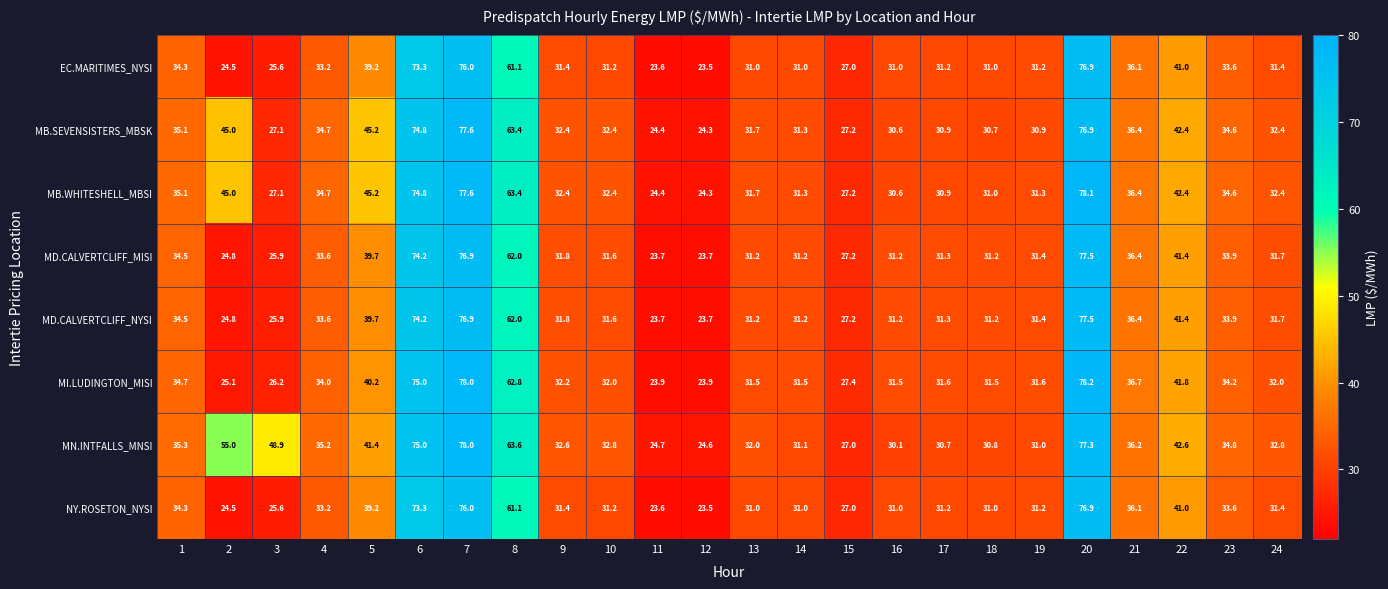

The value of NY.ROSETON_NYSI at 9 is 54.3. True or false?

False